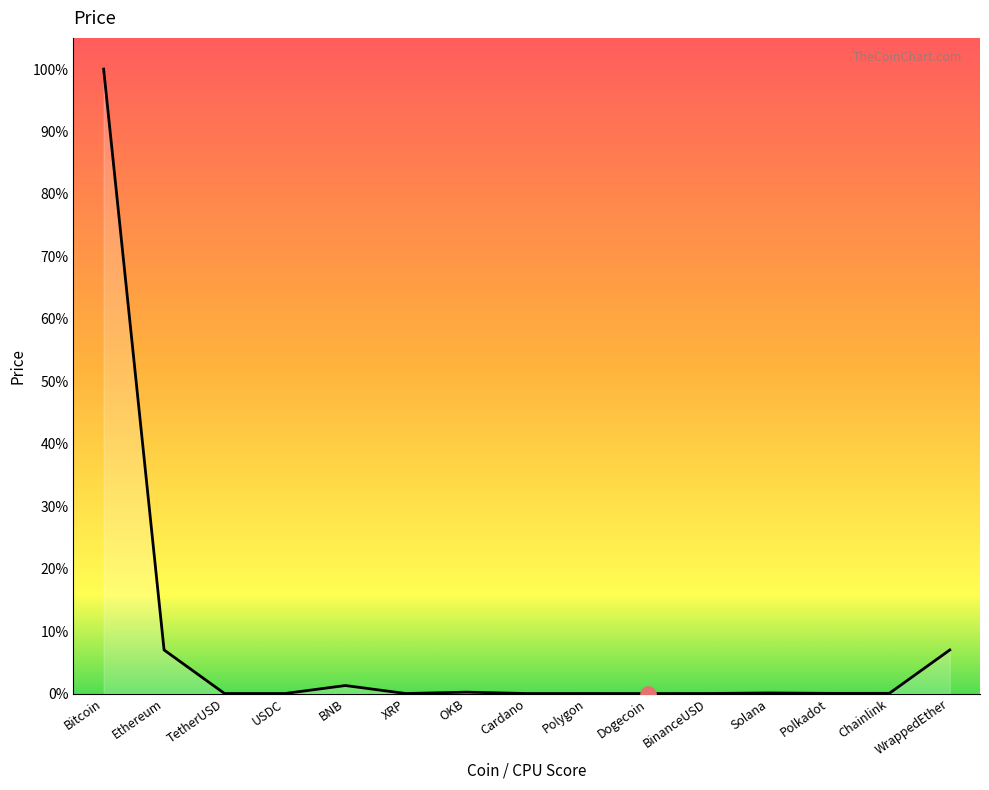

Between OKB and WrappedEther, which is larger?

WrappedEther